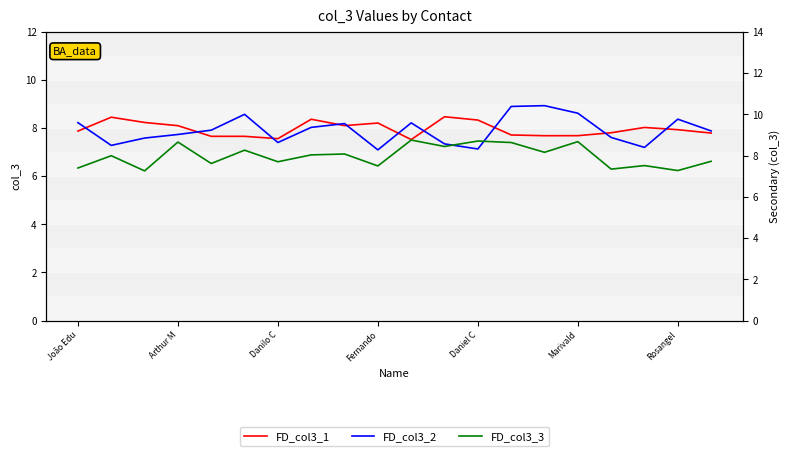

How many interior local valleys does the FD_col3_3 series have?

8